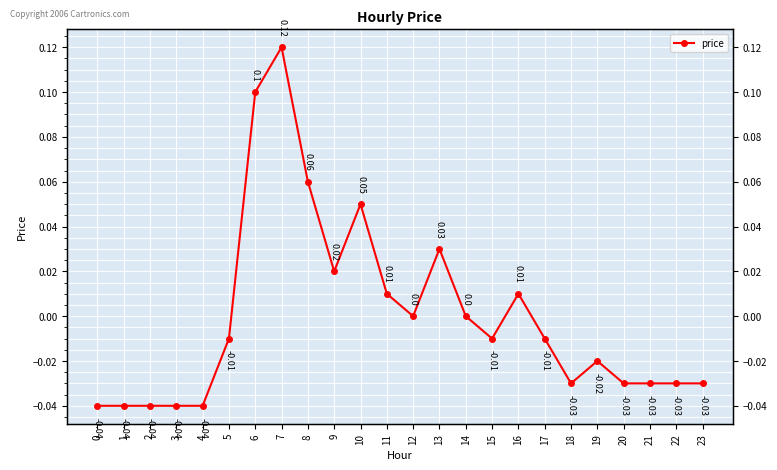

Reading left to right, what are all the values shown in this chart?

0=-0.0	1=-0.0	2=-0.0	3=-0.0	4=-0.0	5=-0.0	6=0.1	7=0.1	8=0.1	9=0.0	10=0.1	11=0.0	12=0.0	13=0.0	14=0.0	15=-0.0	16=0.0	17=-0.0	18=-0.0	19=-0.0	20=-0.0	21=-0.0	22=-0.0	23=-0.0